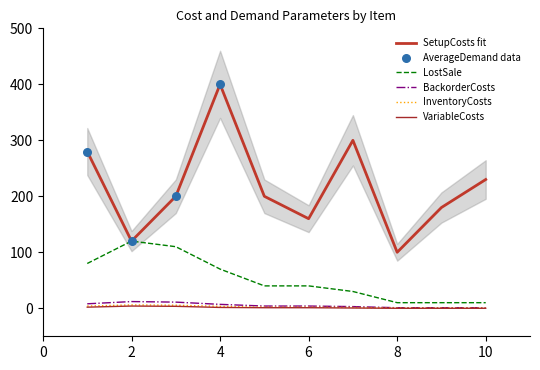

At how many categories does at least one series exceed 269?

3